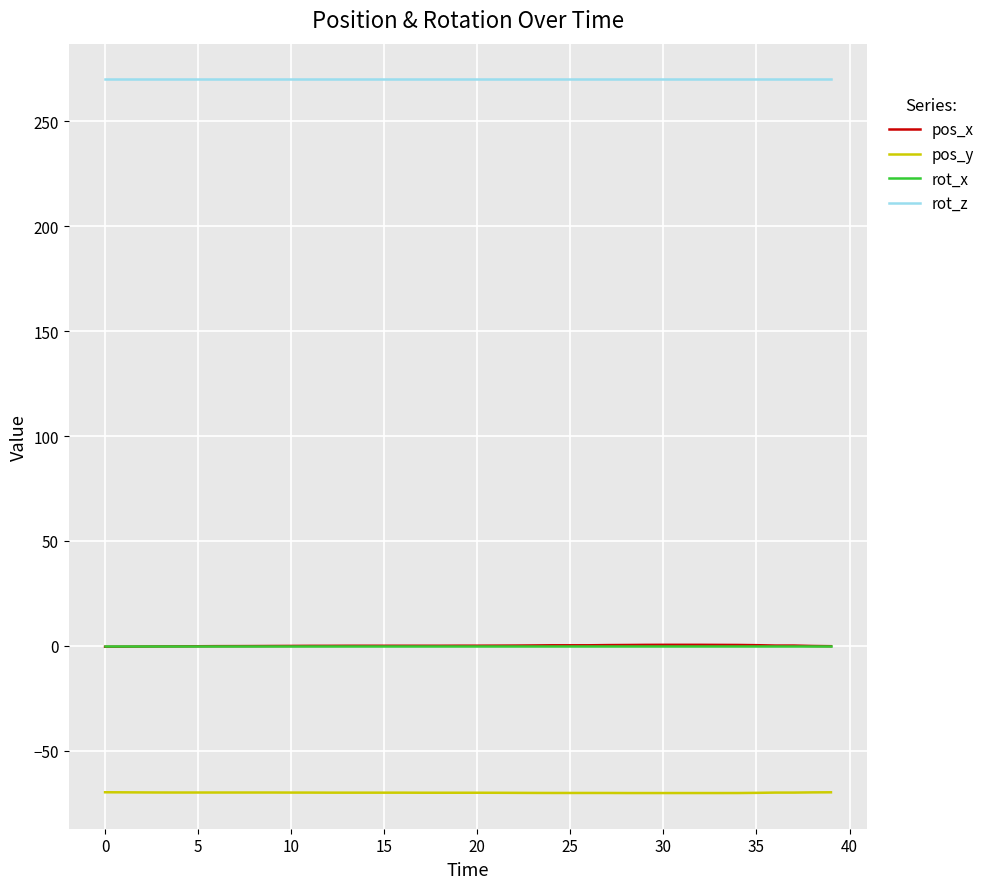

At how many categories does at least one series exceed 159?

40